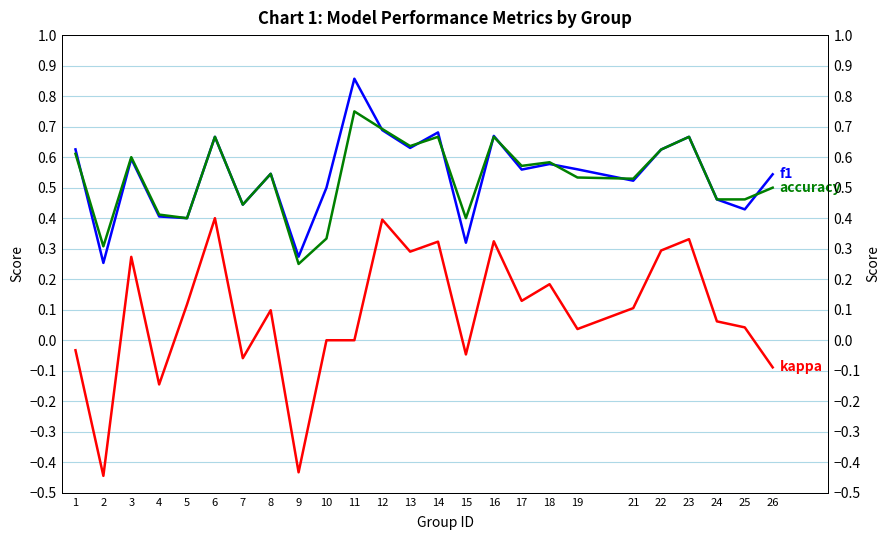

Does the chart display data point markers on the line(s)?

No